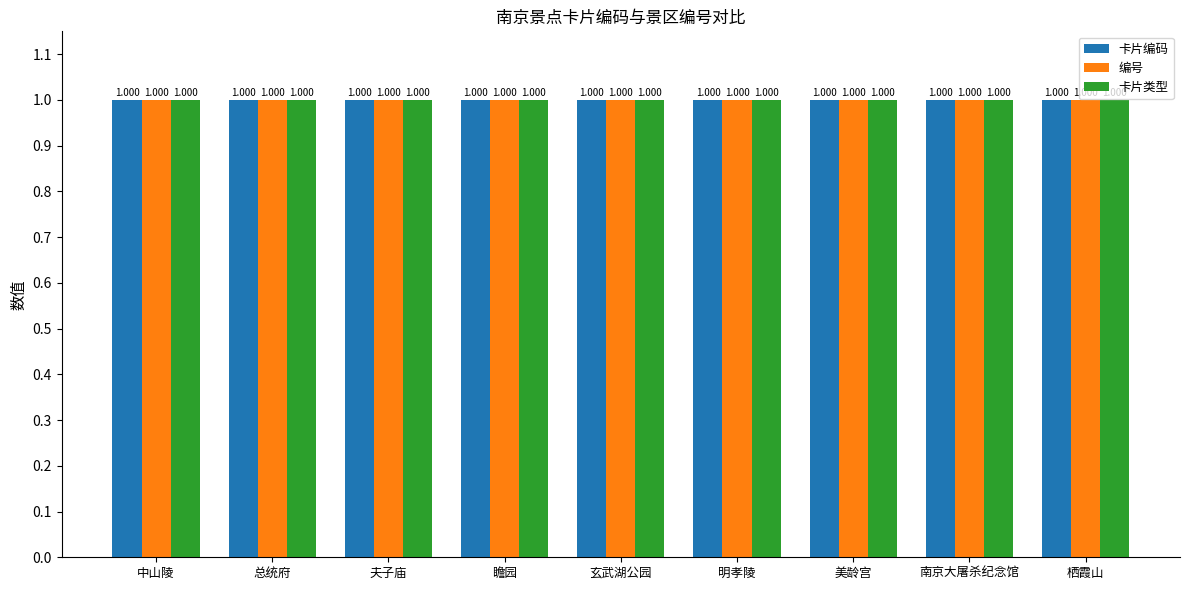

Does the chart contain stacked bars?

No